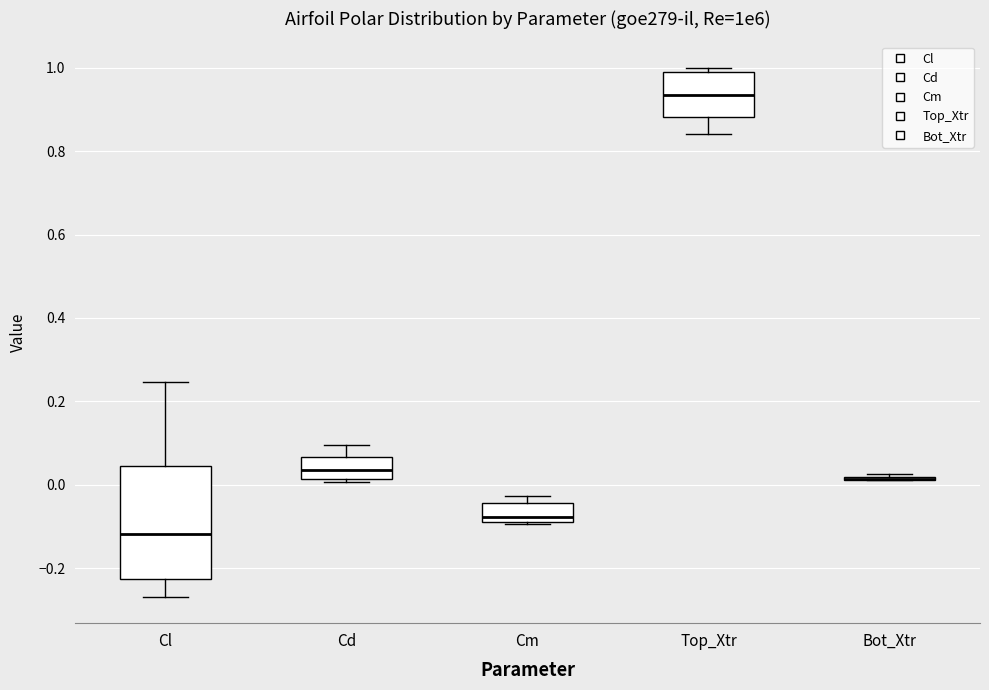

Where is the upper edge of the box for Top_Xtr on the y-axis? The values are not printed on the chart, so give them approximately, as read against the axis.

1.00